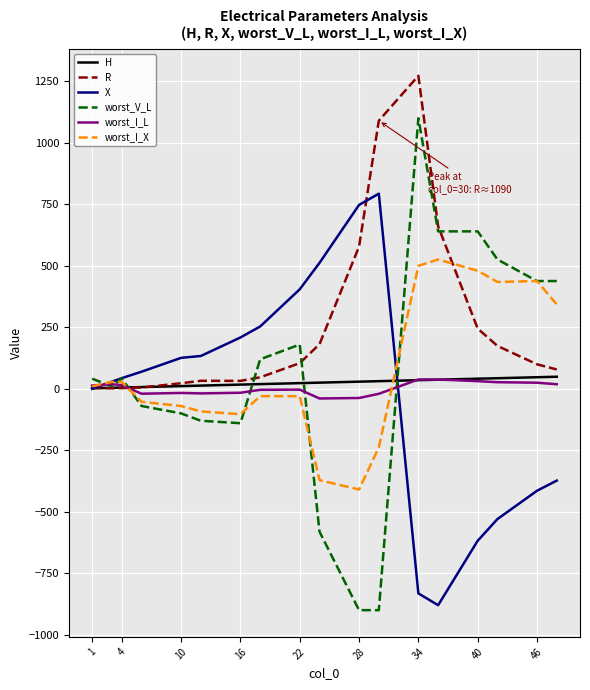

Which series has the widest spread of values?

worst_V_L